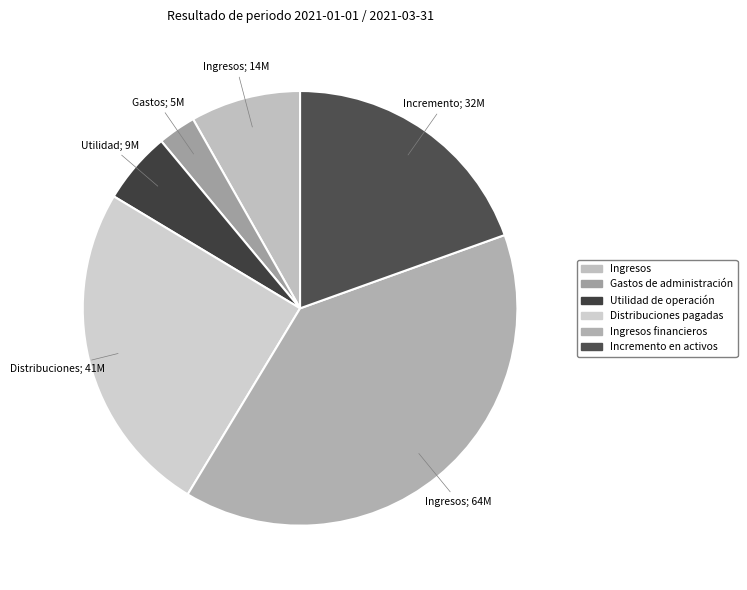

Which category has the smallest portion of the pie?

Gastos de administración